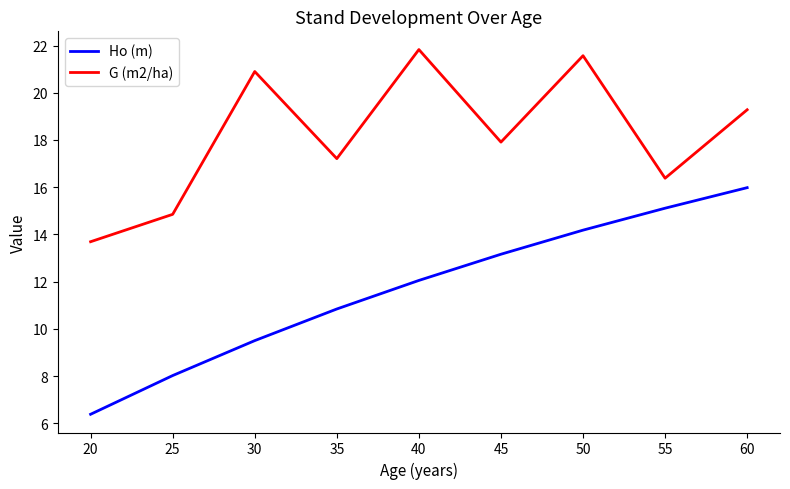

What are all the series names shown in the legend?

Ho (m), G (m2/ha)